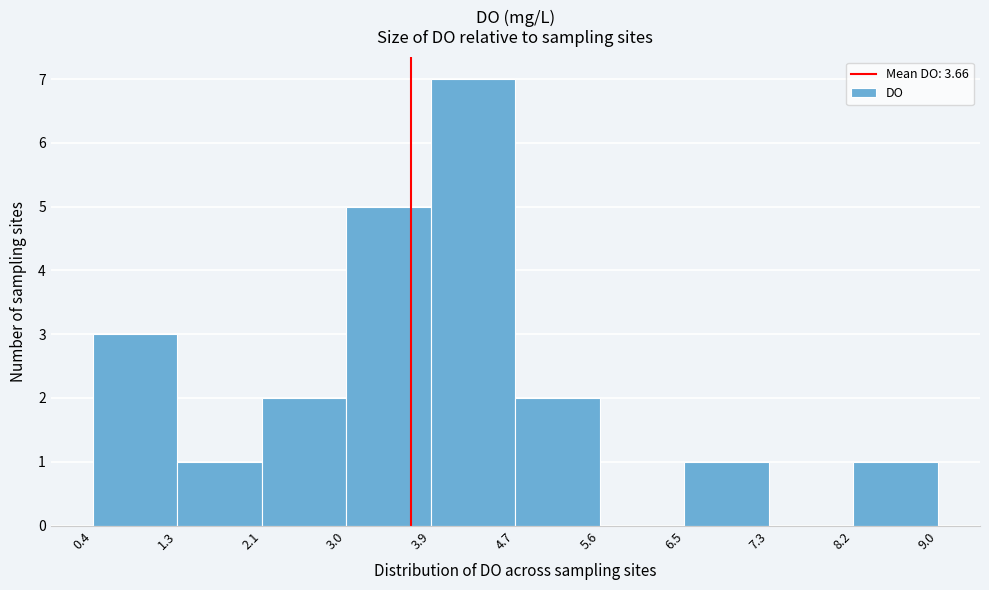

Reading left to right, transcribe this chart: for each bar, give the range it covers on the x-axis and its height. The values are not printed on the chart, so give them approximately, as read against the axis.

0.4 to 1.3: 3
1.3 to 2.1: 1
2.1 to 3.0: 2
3.0 to 3.9: 5
3.9 to 4.7: 7
4.7 to 5.6: 2
5.6 to 6.5: 0
6.5 to 7.3: 1
7.3 to 8.2: 0
8.2 to 9.0: 1